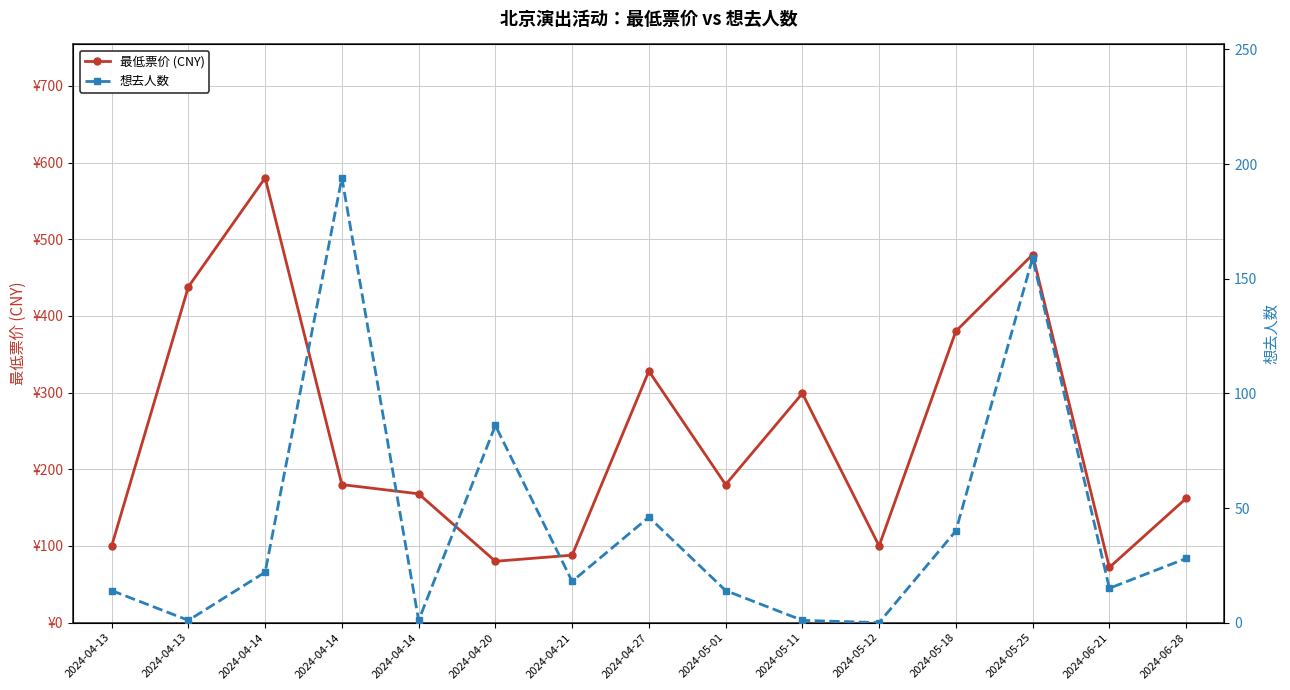

True or false: 想去人数 has more than 0 points higher than both neighbors.

True